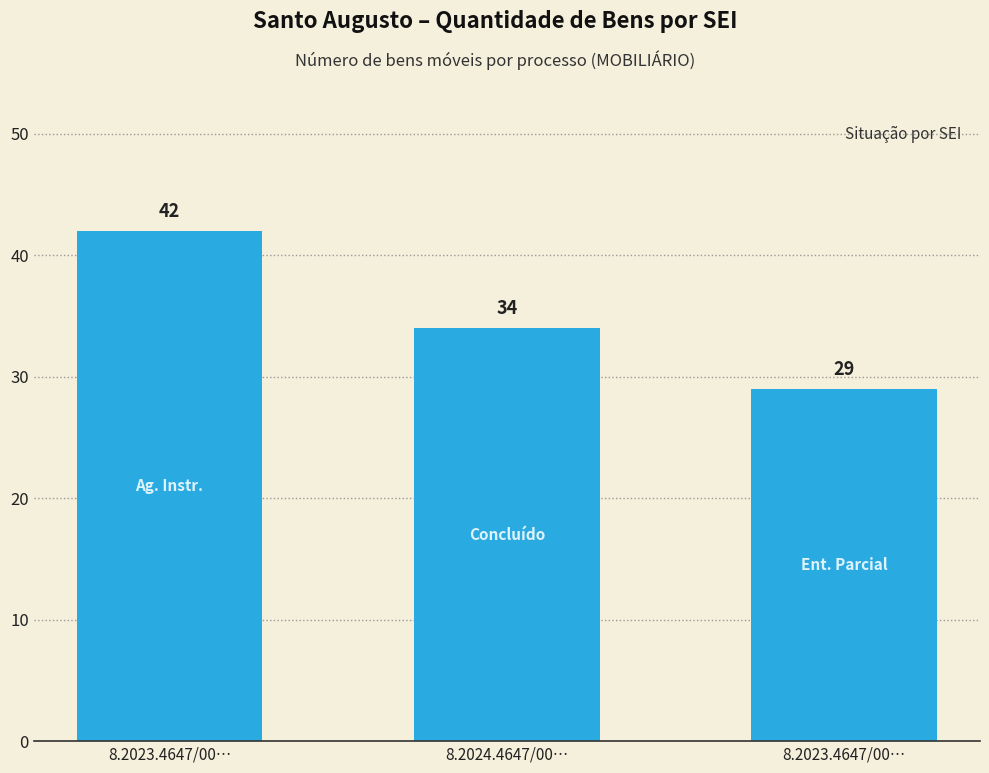

What is the change in value from 8.2023.4647/00… to 8.2023.4647/00…?

-13